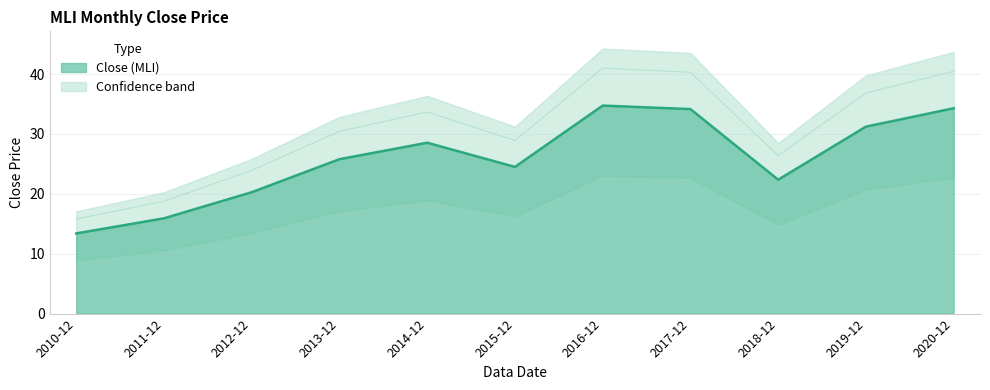

How many interior local peaks (higher than both neighbors) does the data have?

2